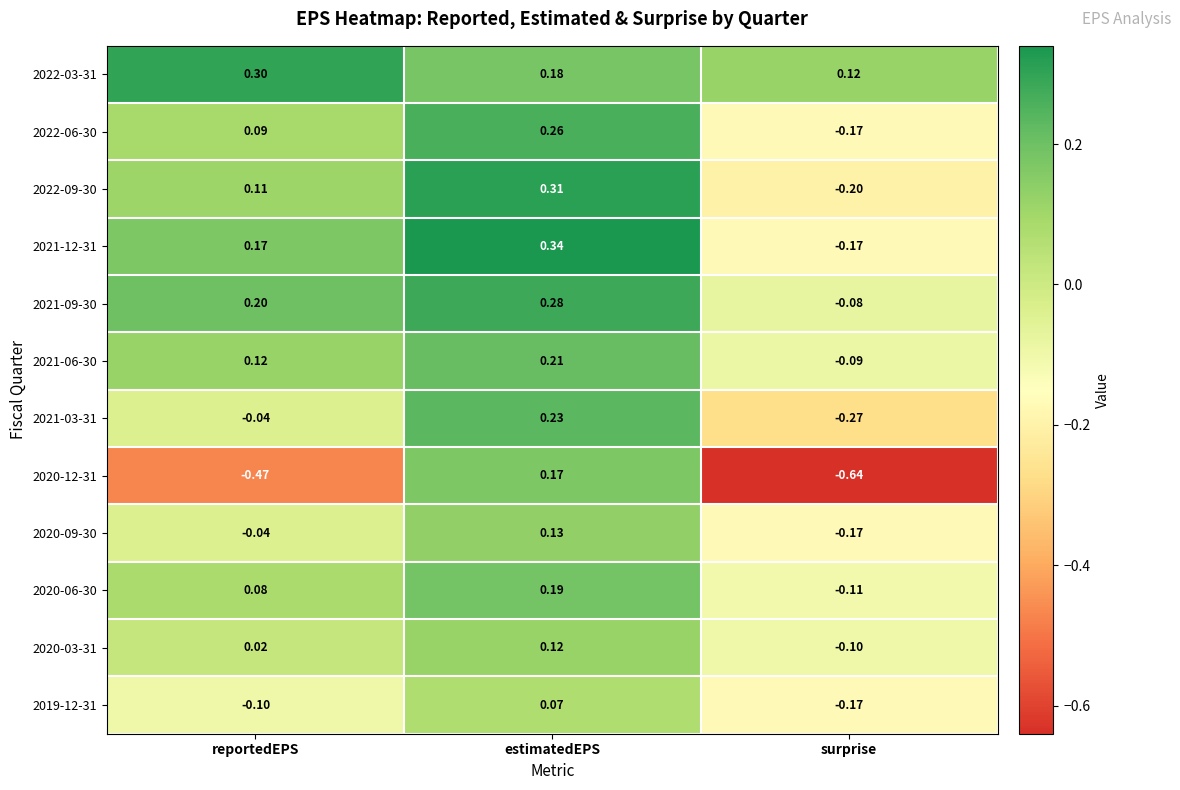

At which label is 2020-12-31 closest to 0?

estimatedEPS